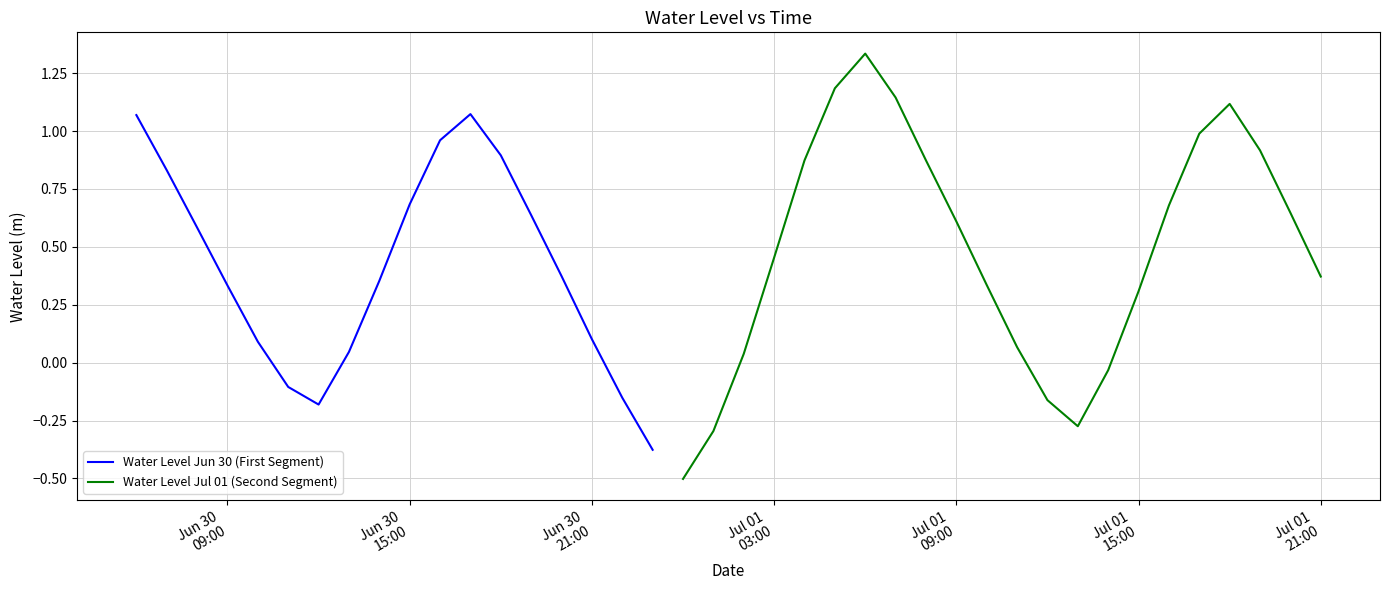

What is the label of the 23rd point from the right?

2023-06-30 23:00:00